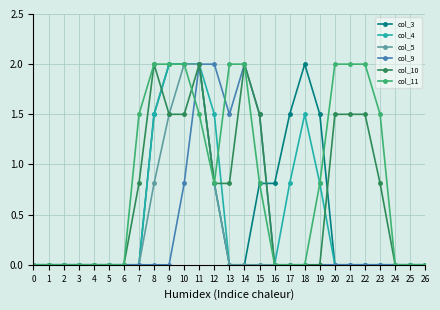

What is the highest value of the col_9 series?

2.0